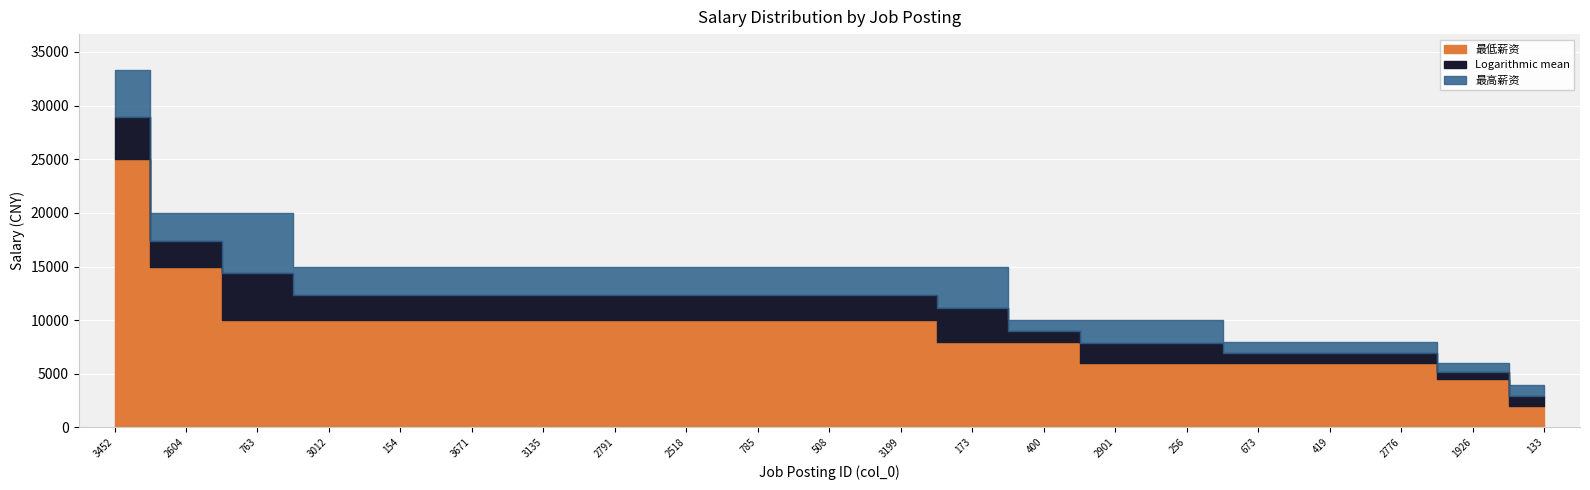

List the series in order of their peak value, lowest first.

最低薪资, Logarithmic mean, 最高薪资